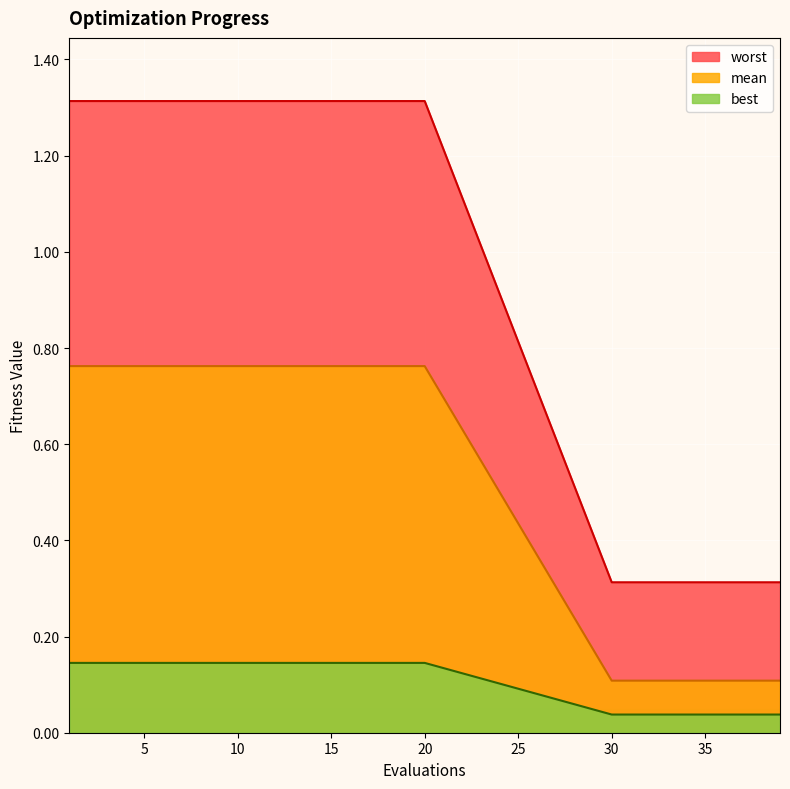

What is the maximum value shown in the chart?

1.3